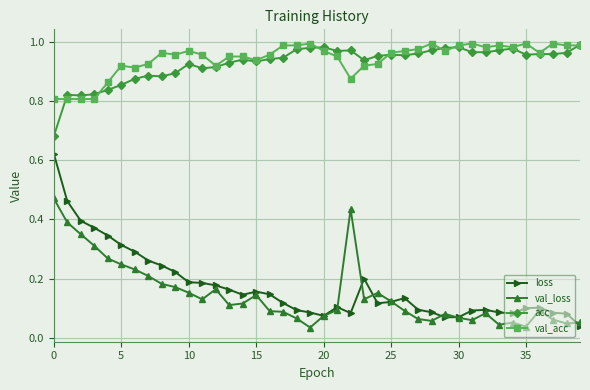

Which series has the largest total across all categories?

val_acc